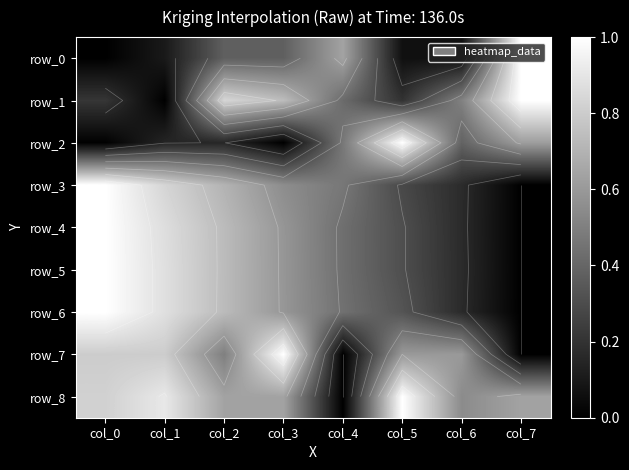

Reading right to left, extract all data points from this chart.

row_0: 1.0	0.1	0.1	0.6	0.4	0.4	0.1	0.0
row_1: 1.0	0.5	0.2	0.4	0.7	0.8	0.0	0.2
row_2: 0.6	0.4	1.0	0.5	0.0	0.2	0.1	0.0
row_3: 0.0	0.2	0.3	0.5	0.6	0.7	0.8	1.0
row_4: 0.0	0.2	0.3	0.4	0.6	0.7	0.9	1.0
row_5: 0.0	0.2	0.3	0.4	0.6	0.7	0.9	1.0
row_6: 0.0	0.2	0.3	0.4	0.6	0.7	0.9	1.0
row_7: 0.0	0.6	0.6	0.0	1.0	0.5	0.8	0.8
row_8: 0.6	0.5	1.0	0.0	0.6	0.6	0.9	0.8